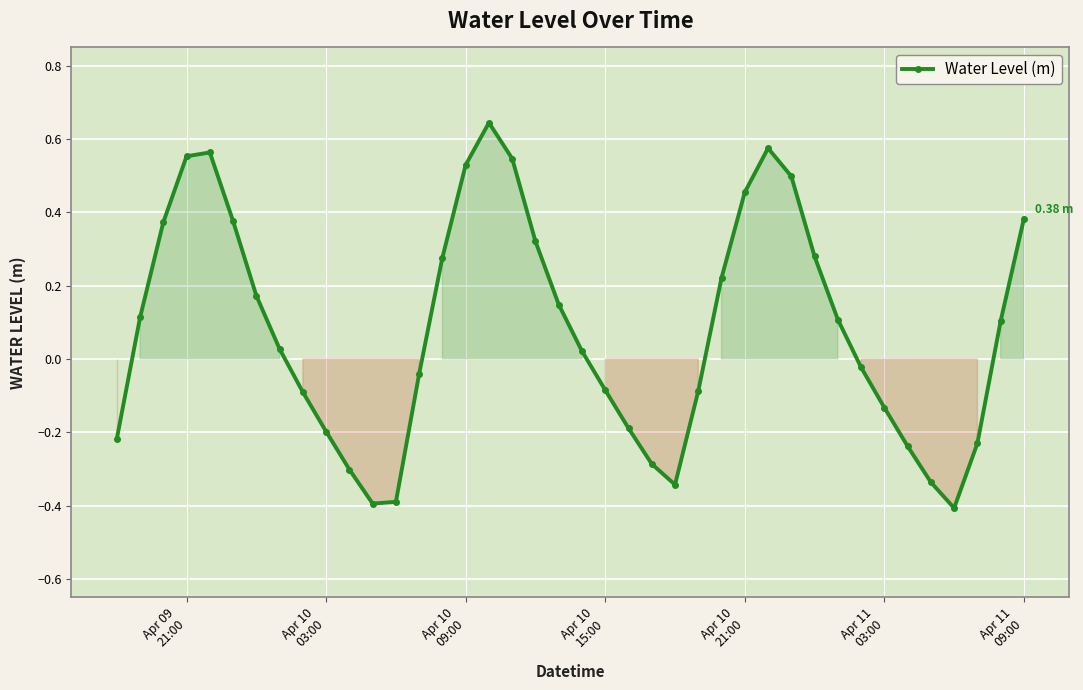

What is the difference between the maximum and minimum values?

1.1